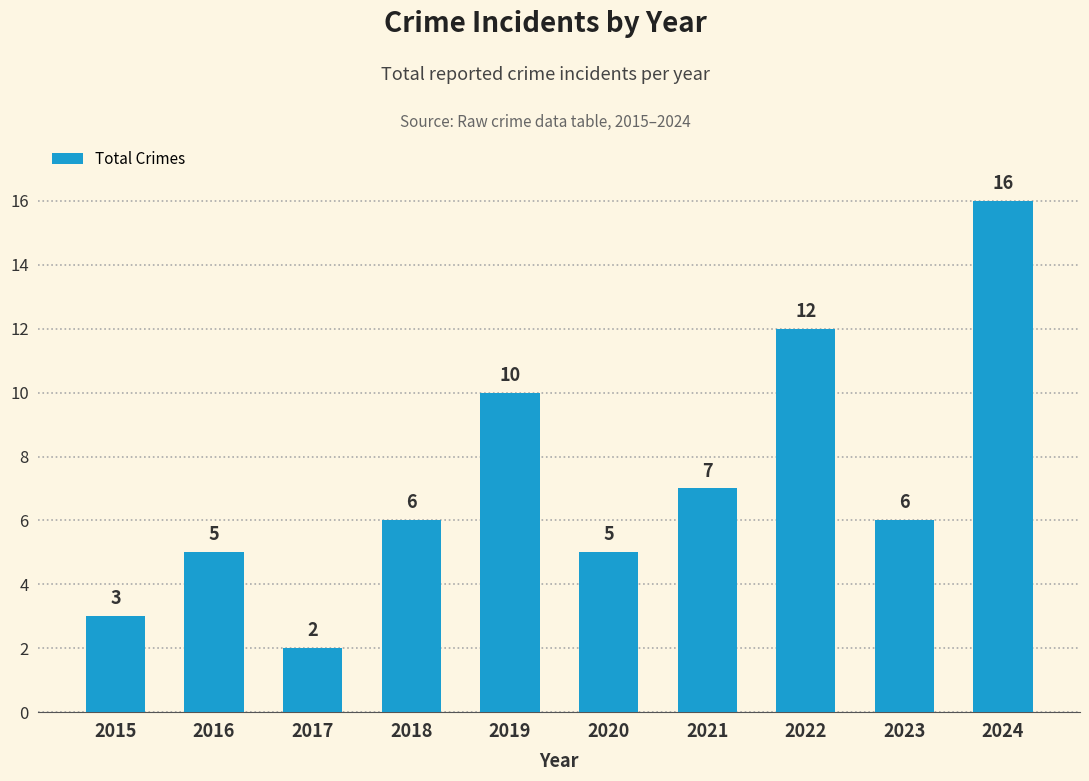

Reading left to right, transcribe all the data shown in this chart.

2015=3	2016=5	2017=2	2018=6	2019=10	2020=5	2021=7	2022=12	2023=6	2024=16